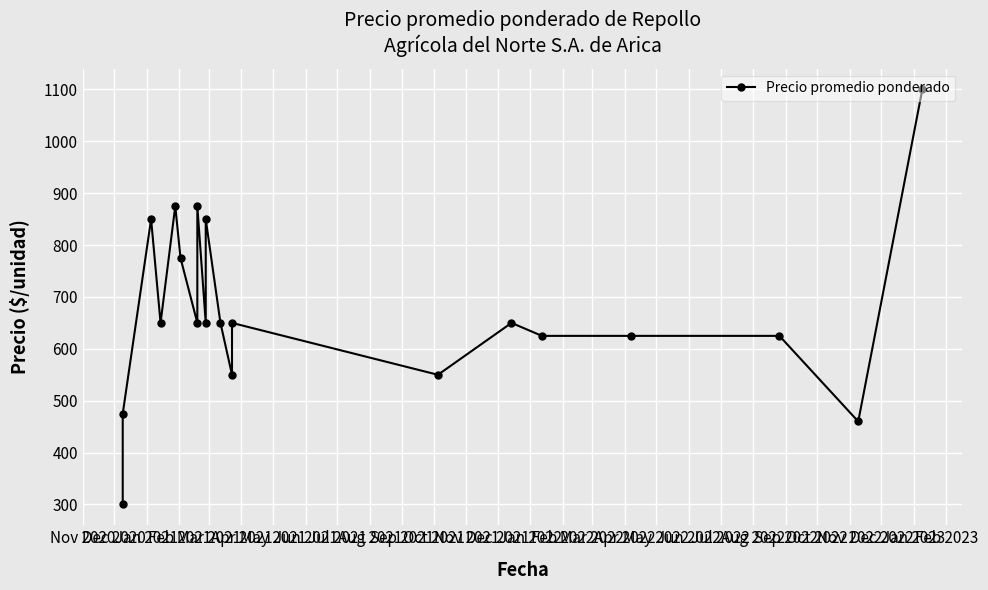

How many points are lower than both their immediate neighbors (excluding endpoints)?

6